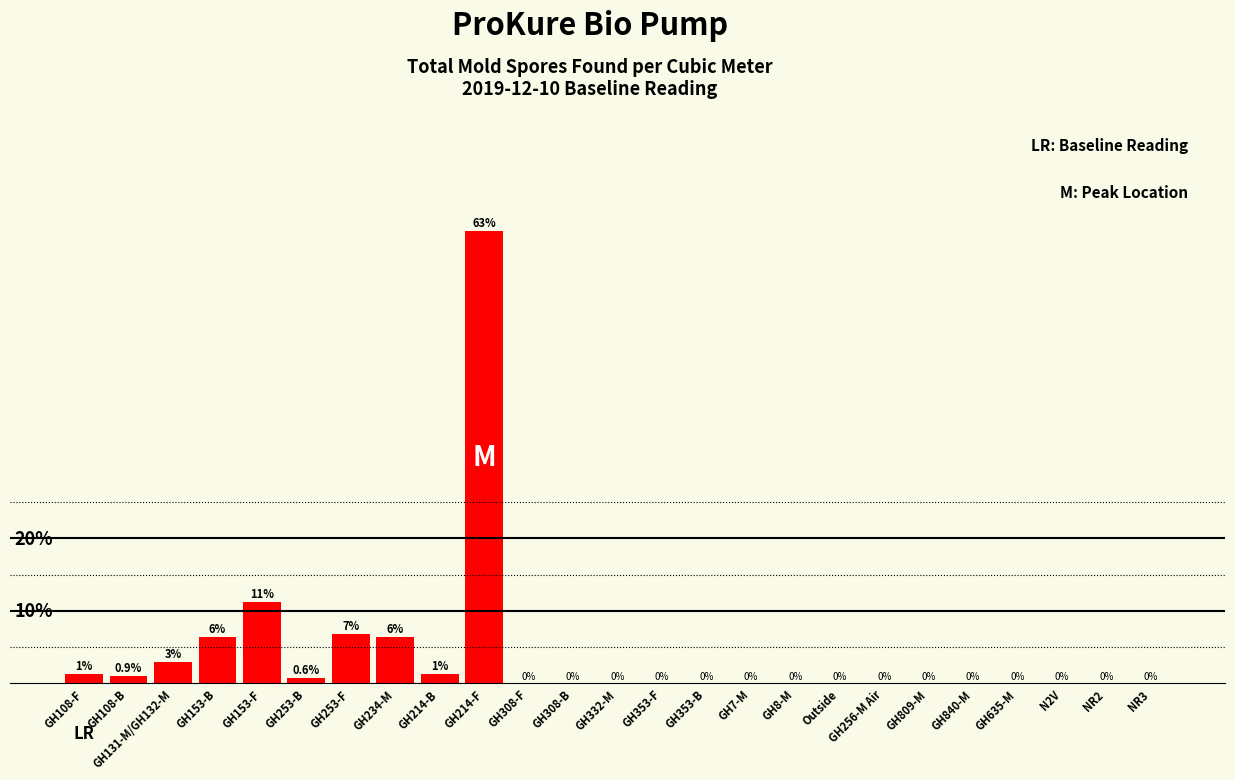

Between GH332-M and GH234-M, which is larger?

GH234-M